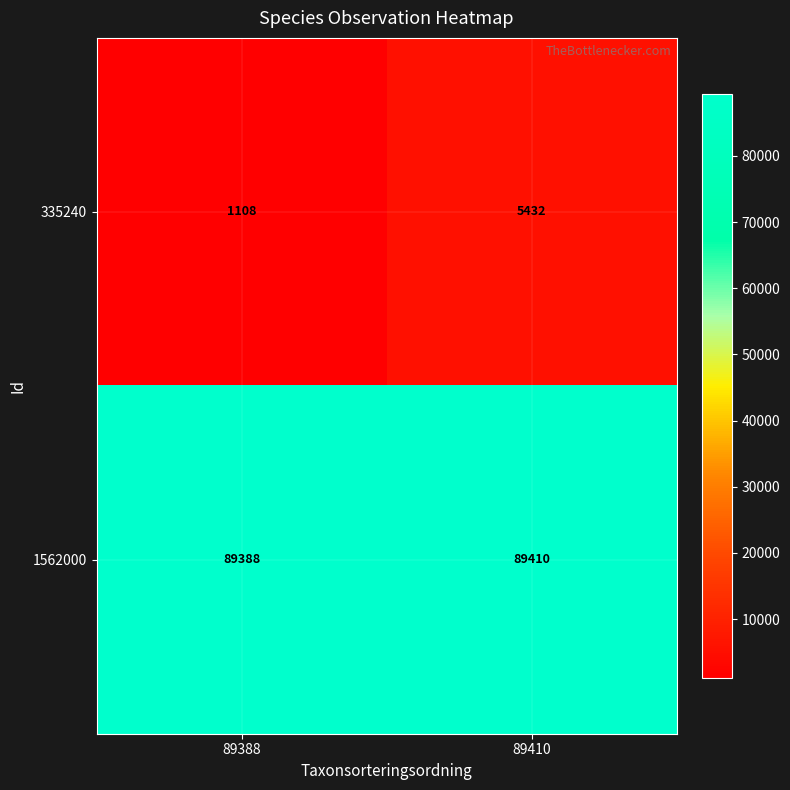

What is the minimum value shown in the chart?

1108